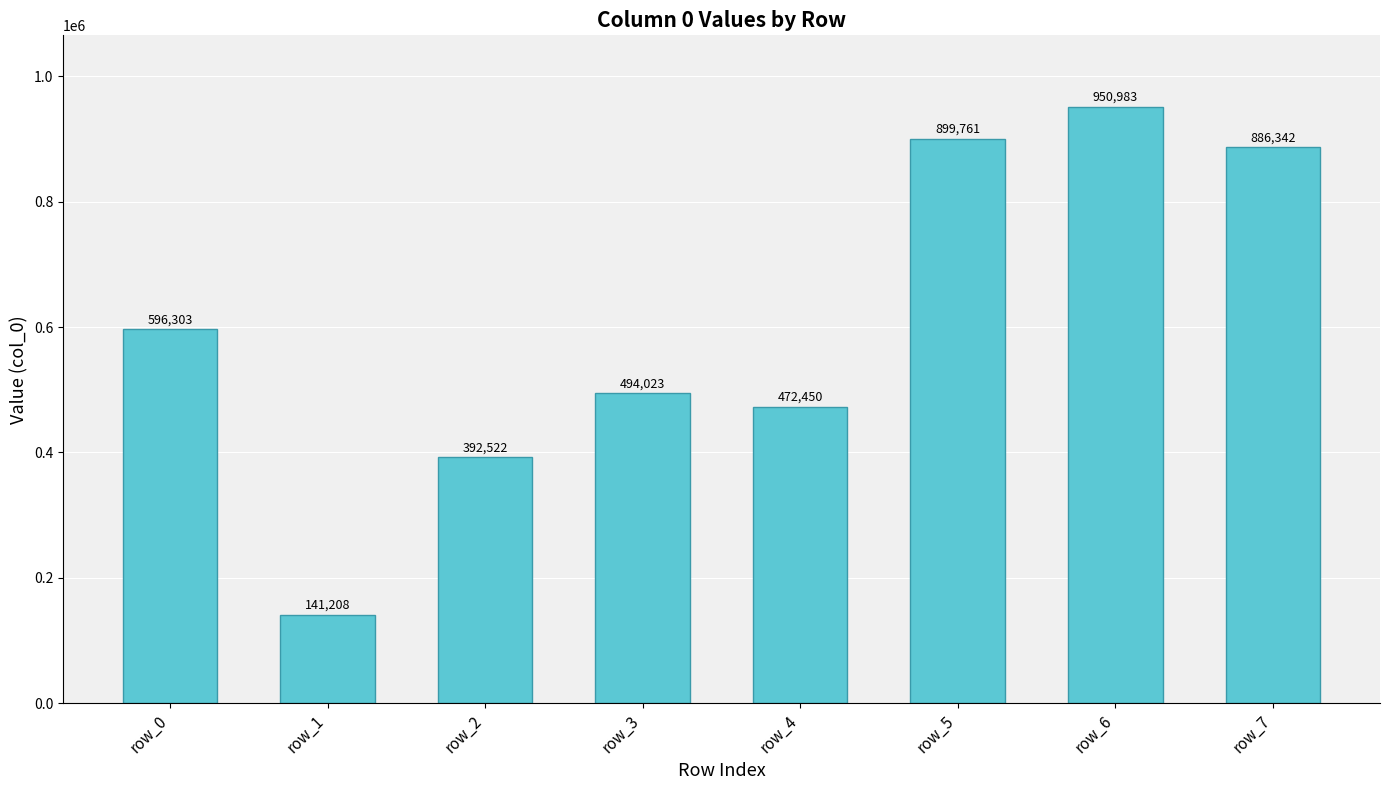

Which label corresponds to the smallest value in the chart?

row_1